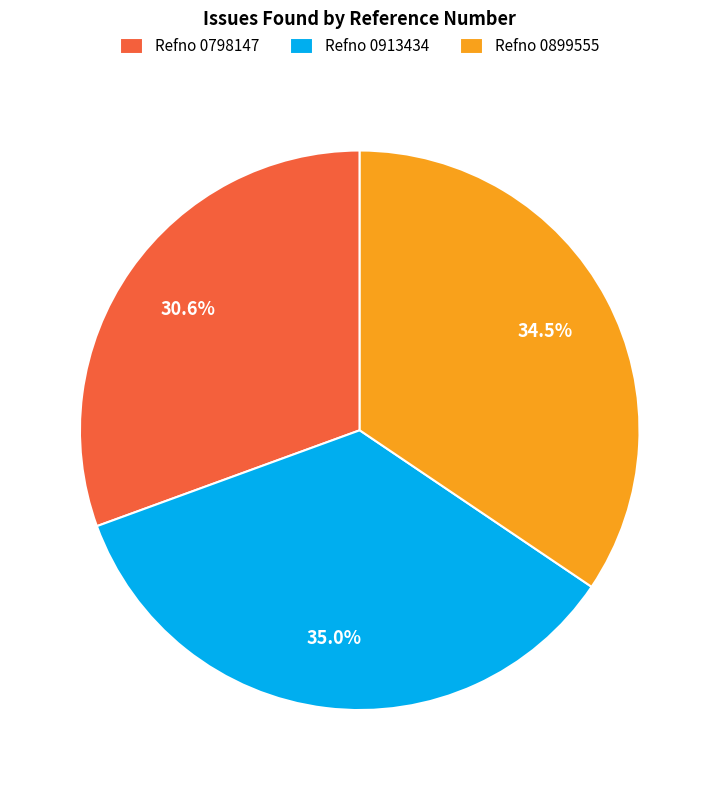

Count the number of slices in the pie.

3